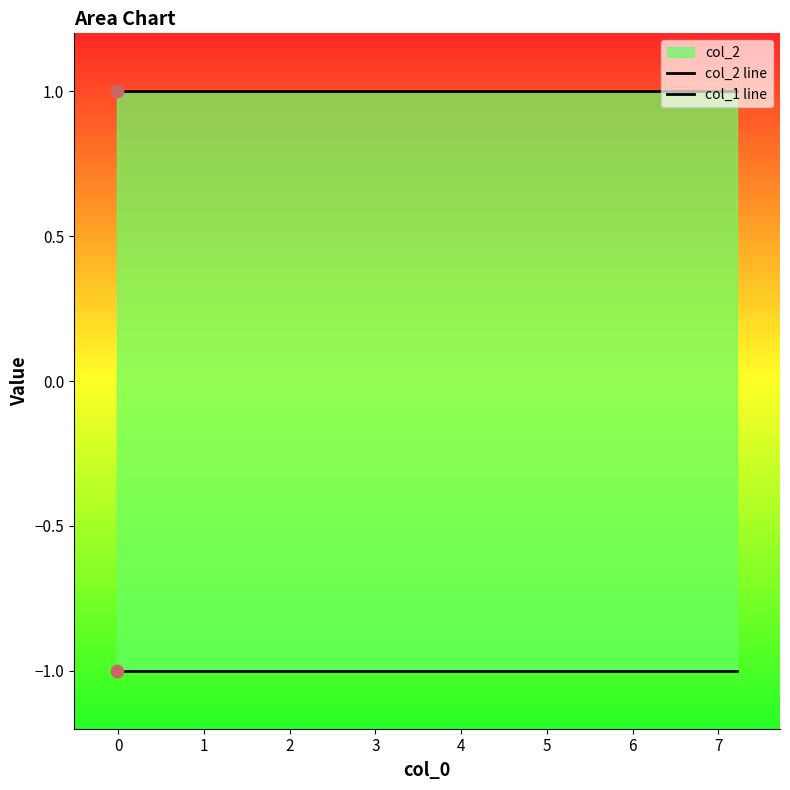

Which series contains the highest Y value?

col_2 line